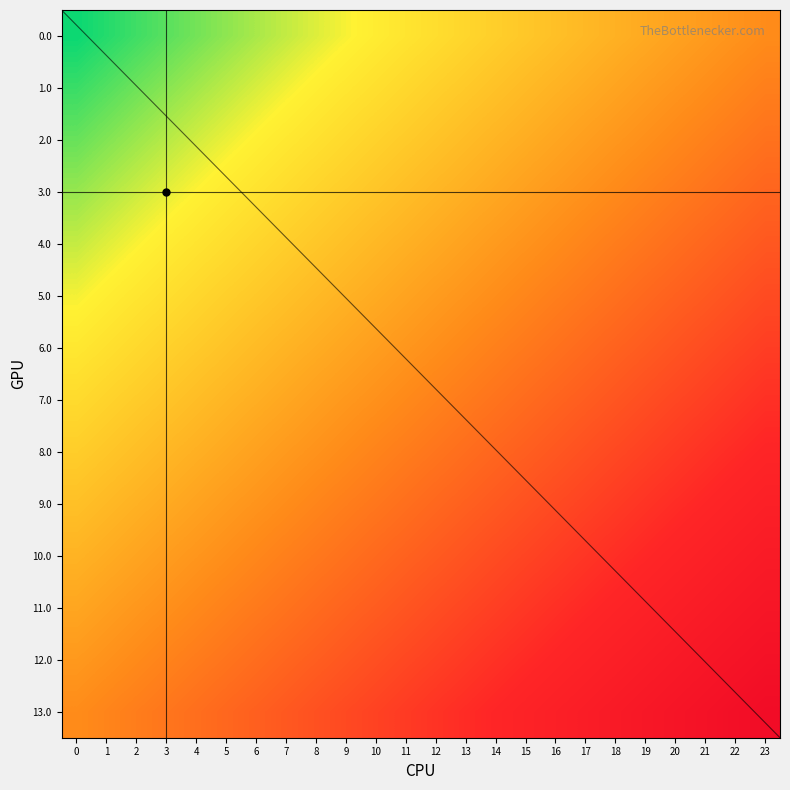

At which label does 3.0 reach its peak?

23